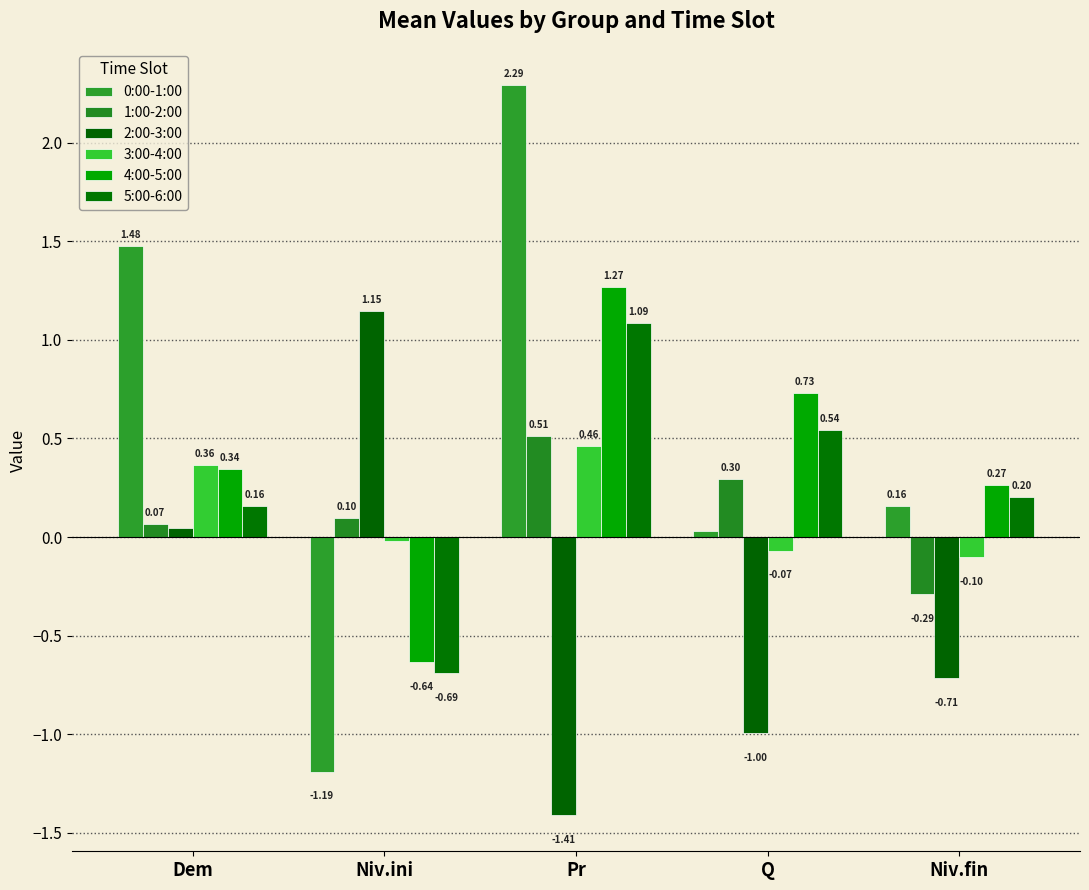

Does the chart contain stacked bars?

No